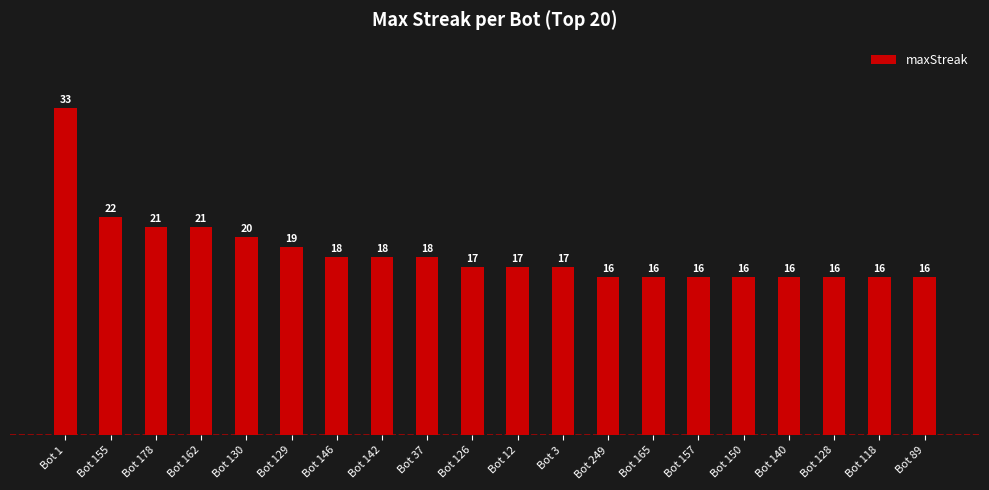

Is it true that the value at Bot 142 is 5?

False